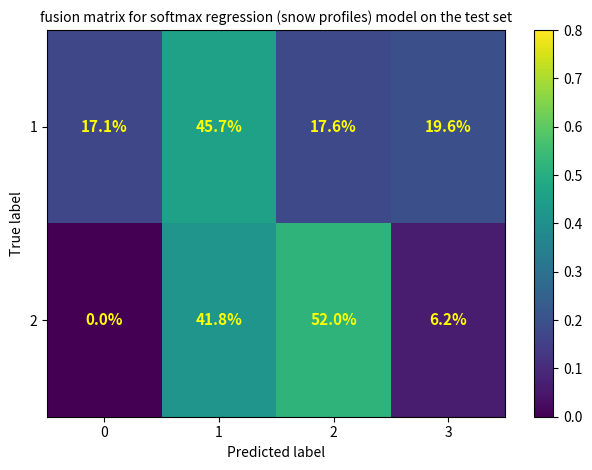

The 1 series shows 23.9 at 0. True or false?

False